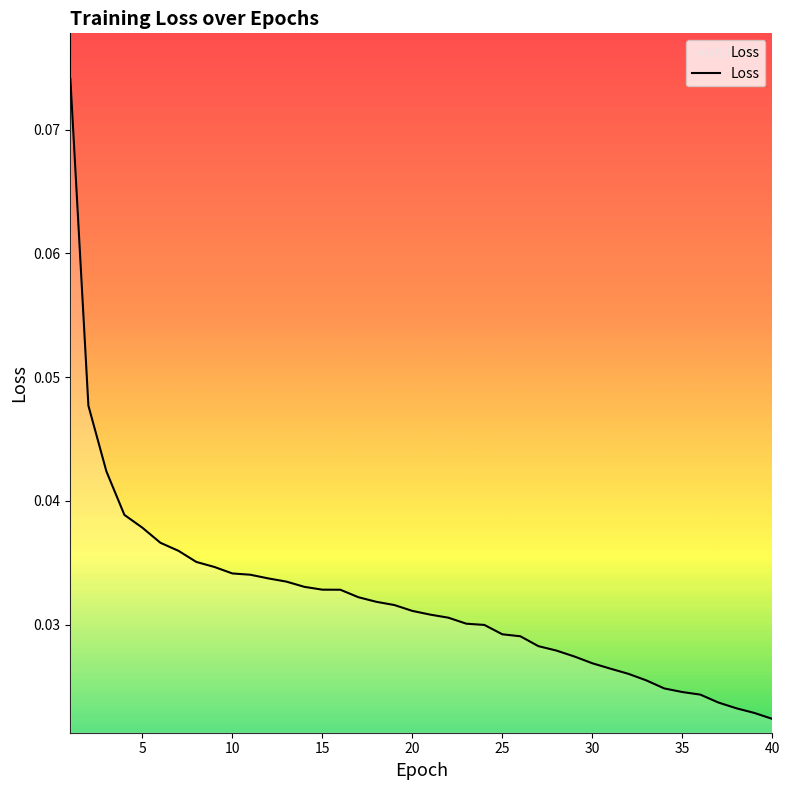

How many lines are shown in the chart?

1